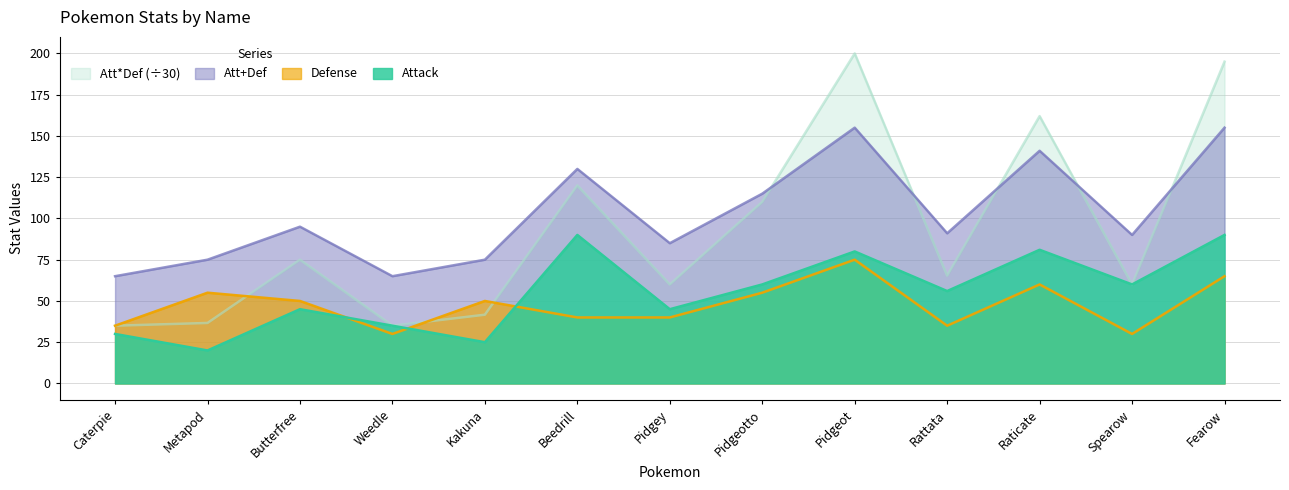

How many values in the Attack series are below 56?

6